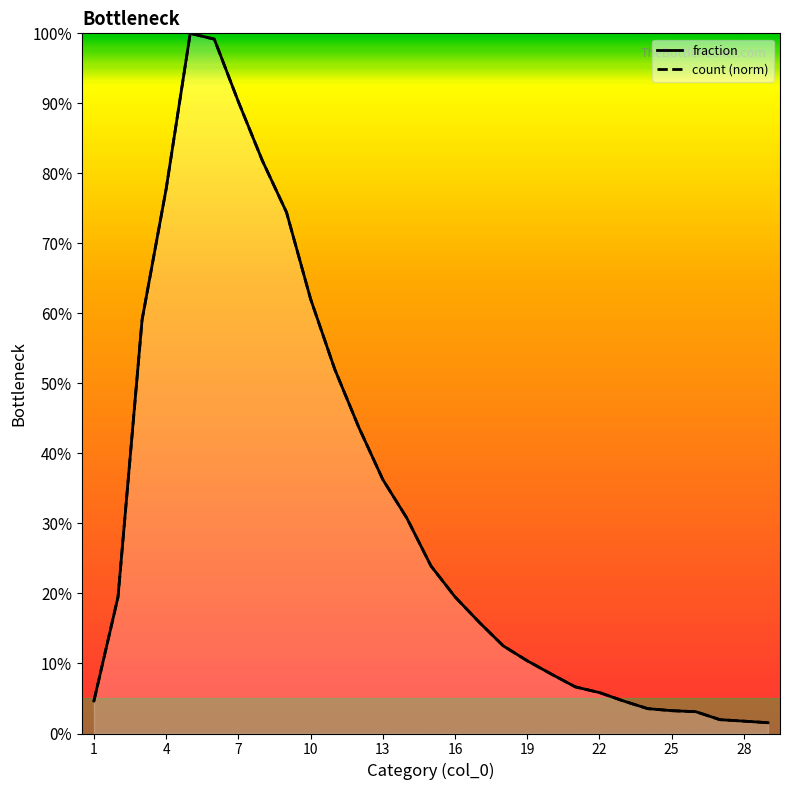

True or false: count (norm) has a value of 0.0 at 28.

False